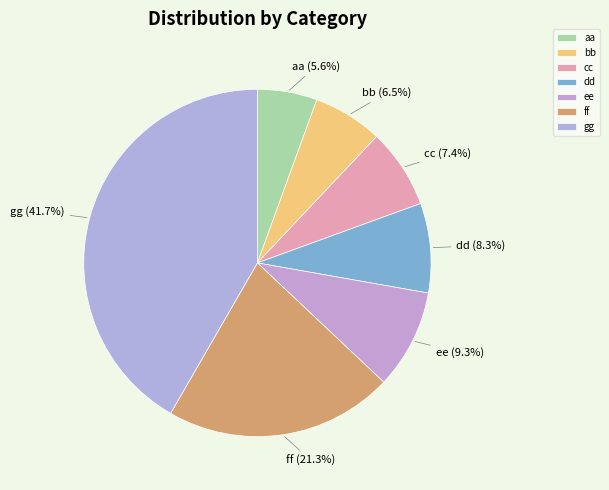

What is the largest slice in the pie chart?

gg